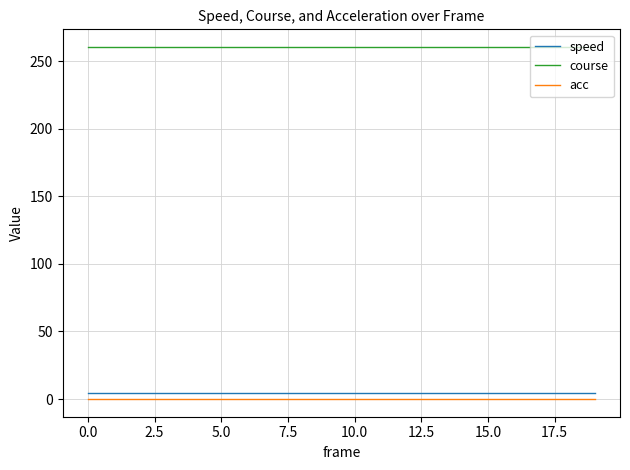

Which series has the largest total across all categories?

course